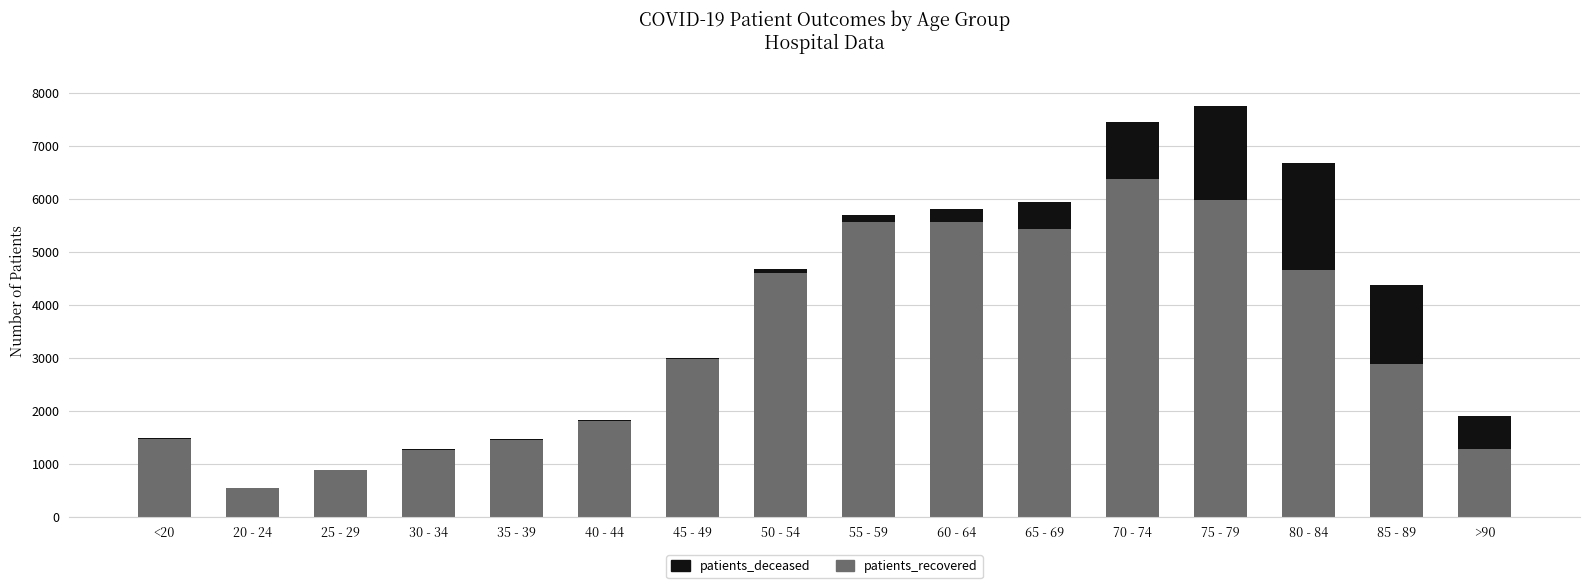

How many distinct data groups are displayed?

2